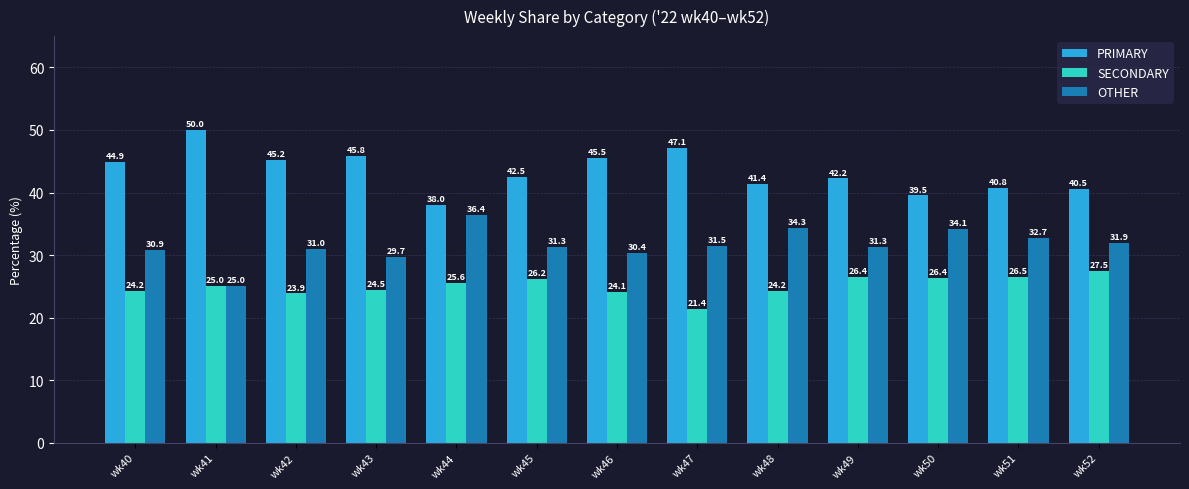

How many data points in SECONDARY are less than 25?

6